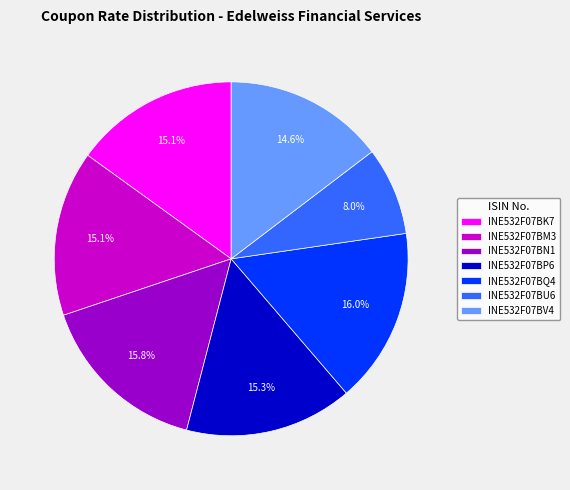

What is the smallest slice in the pie chart?

INE532F07BU6